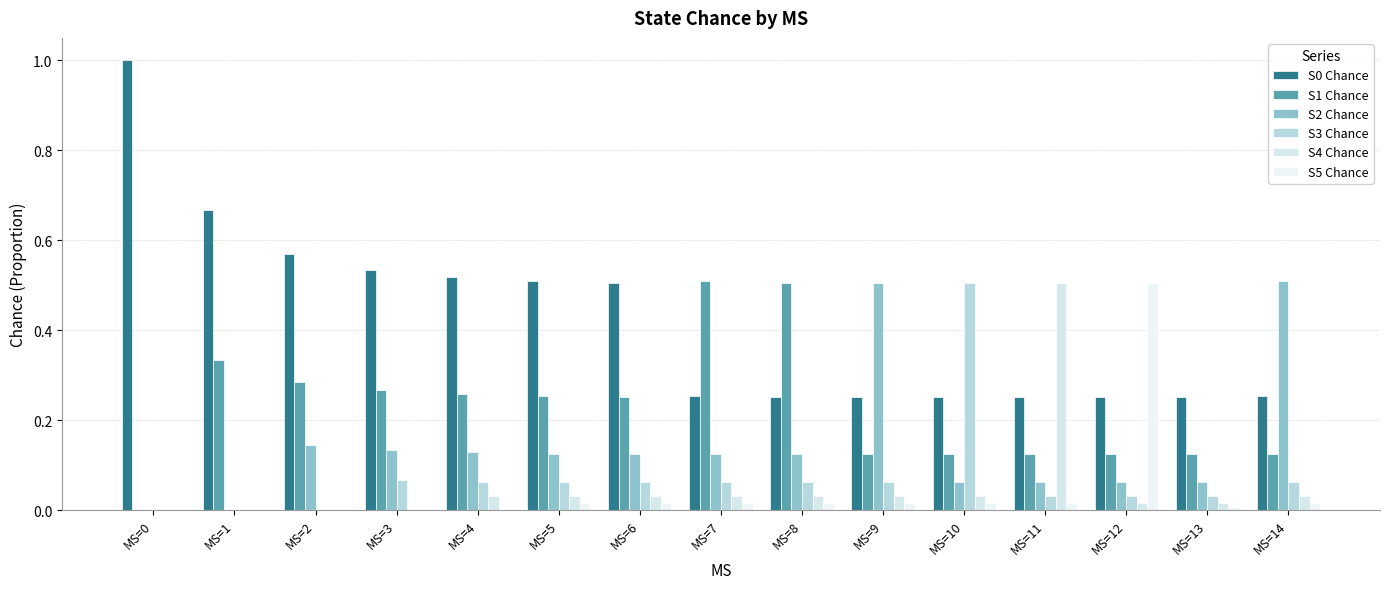

Count the number of data series in this chart.

6